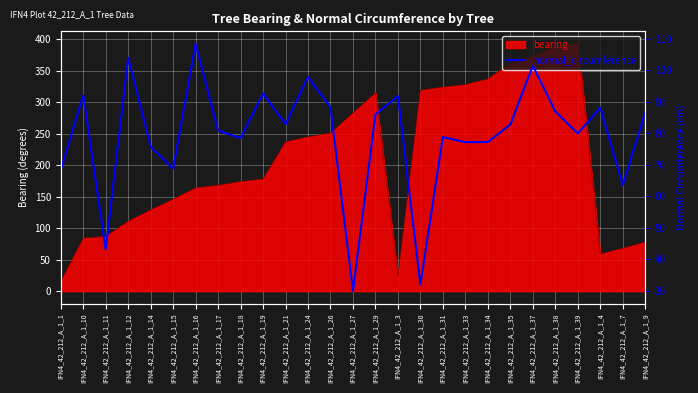

Approximately how many times larger is the value at IFN4_42_212_A_1_7 compared to IFN4_42_212_A_1_15?

0.9